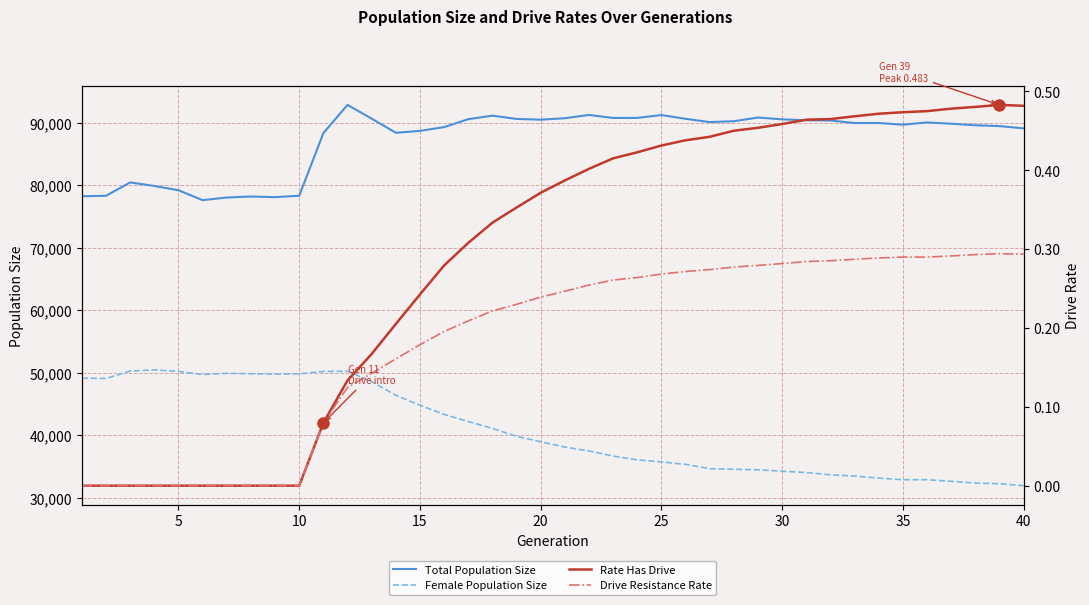

True or false: Female Population Size and Rate Has Drive intersect in this chart.

False